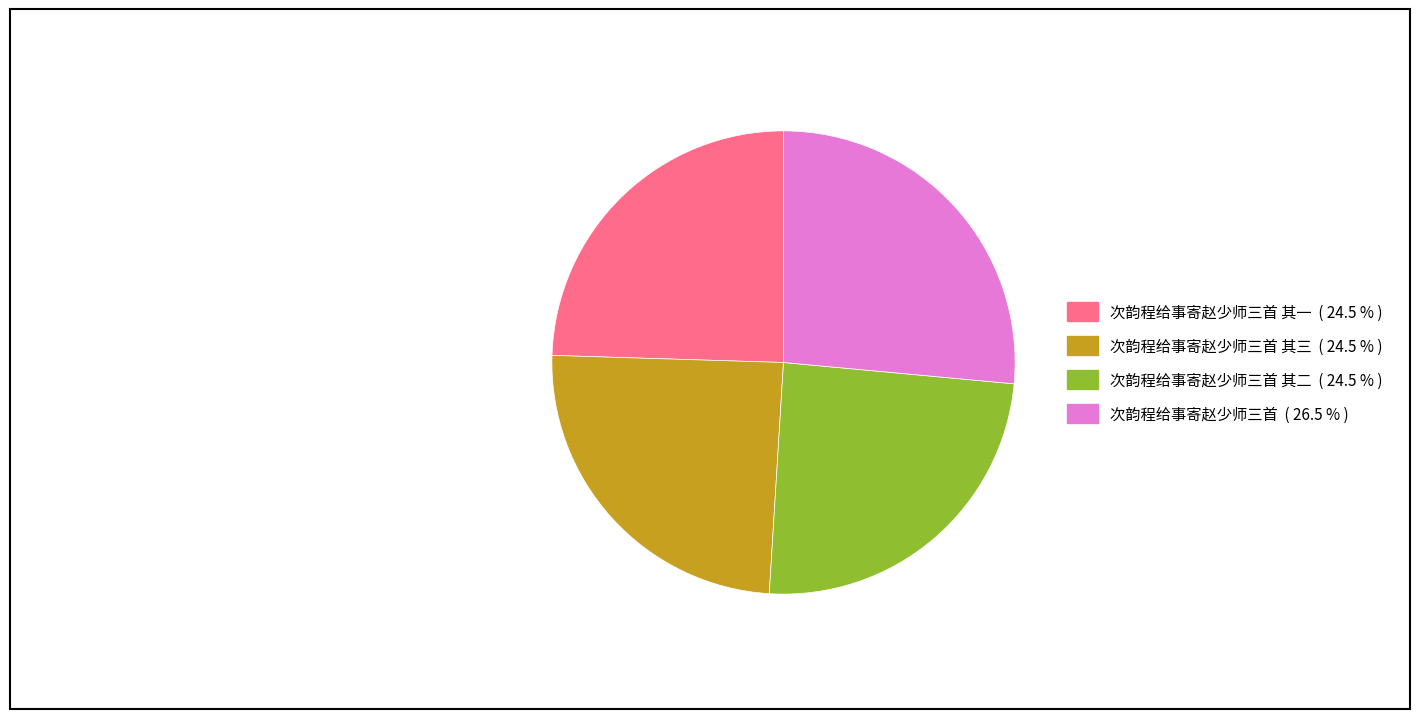

Is there a majority slice in this chart?

No